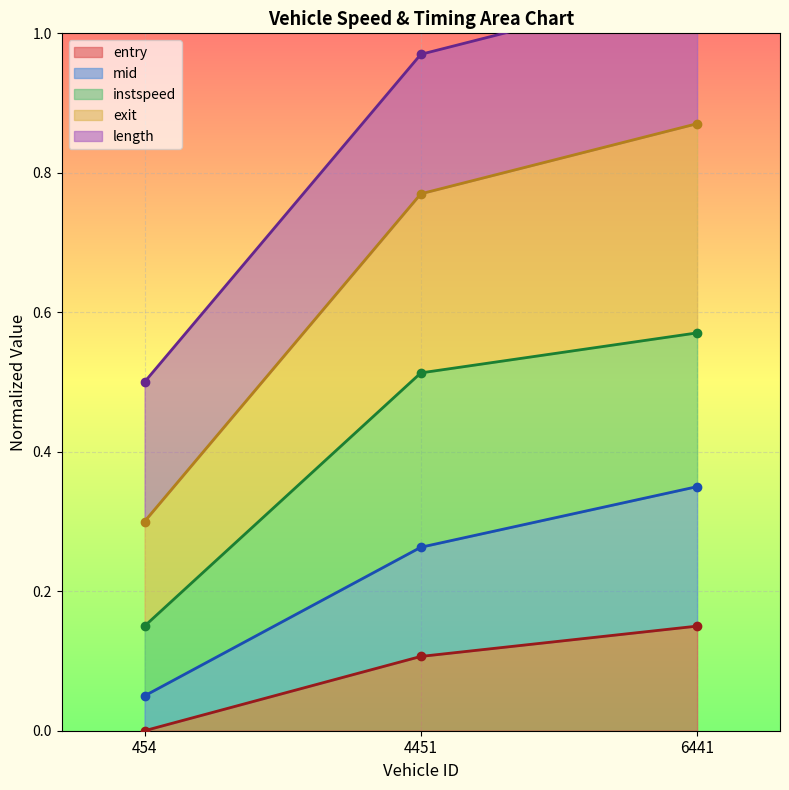

At how many categories does at least one series exceed 0?

3